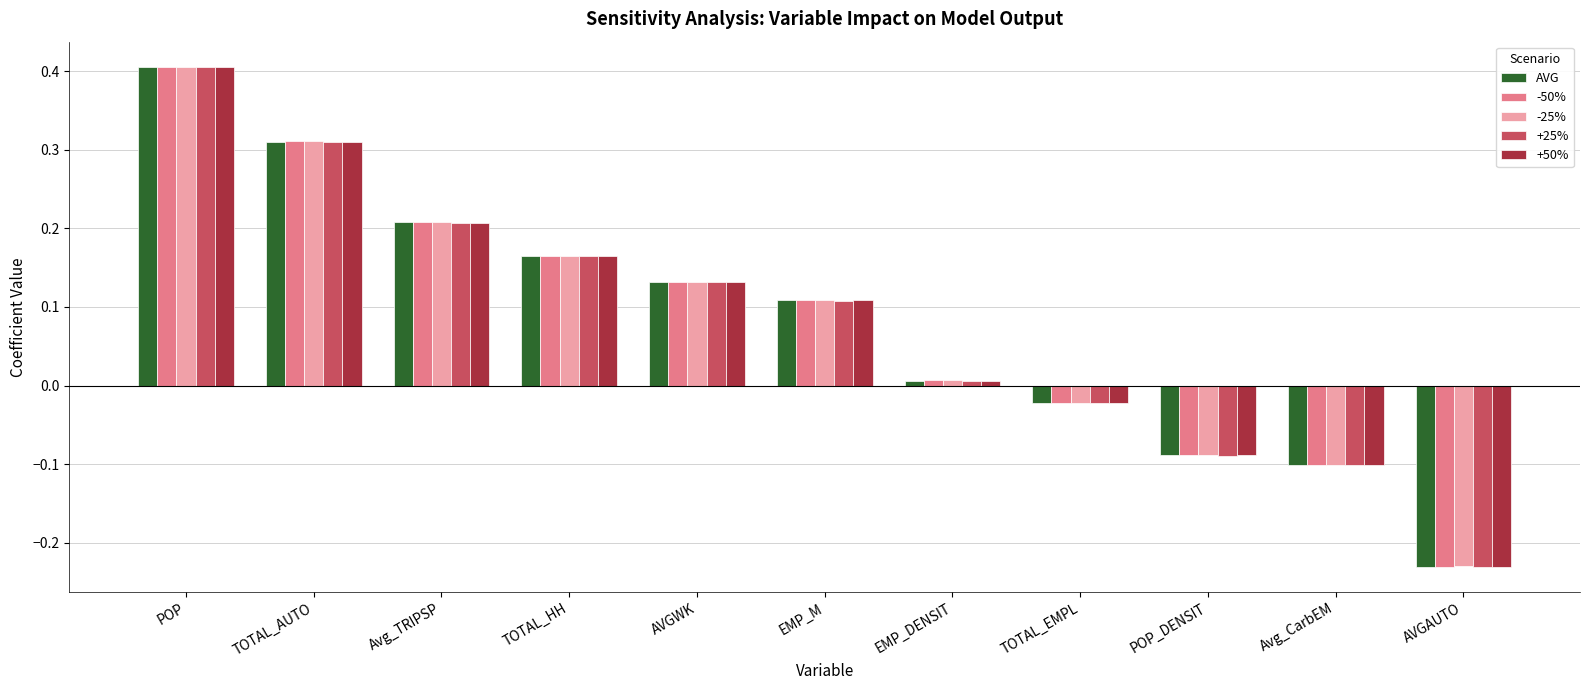

What is the difference between the maximum and minimum values in the +25% series?

0.6